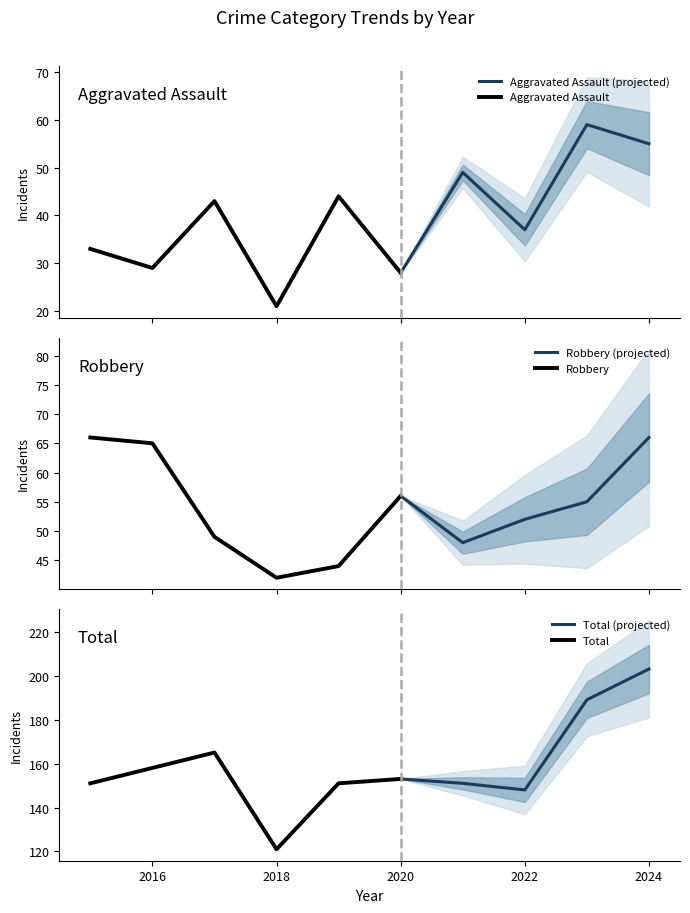

What is the minimum value for Aggravated Assault (projected)?

28